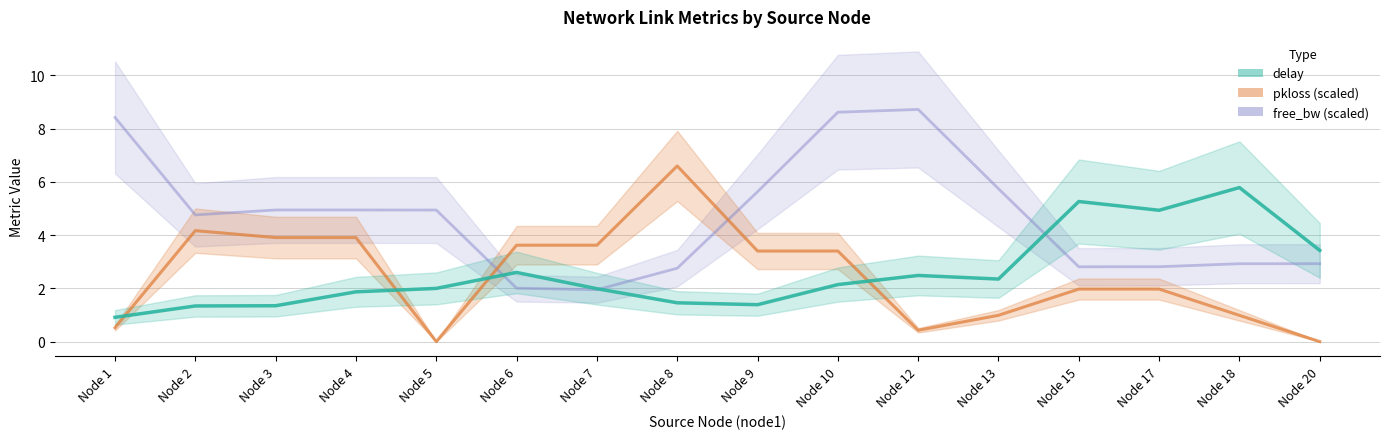

Where is delay nearest to the value 3?

Node 6